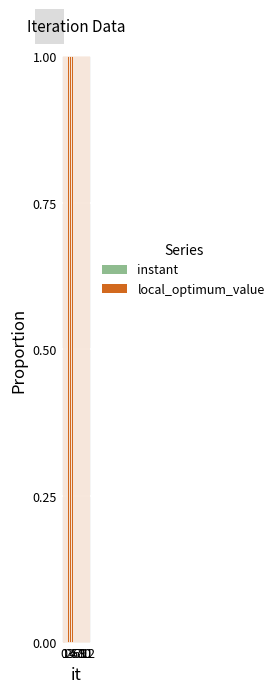

Are the bars grouped side by side (vs. stacked)?

No